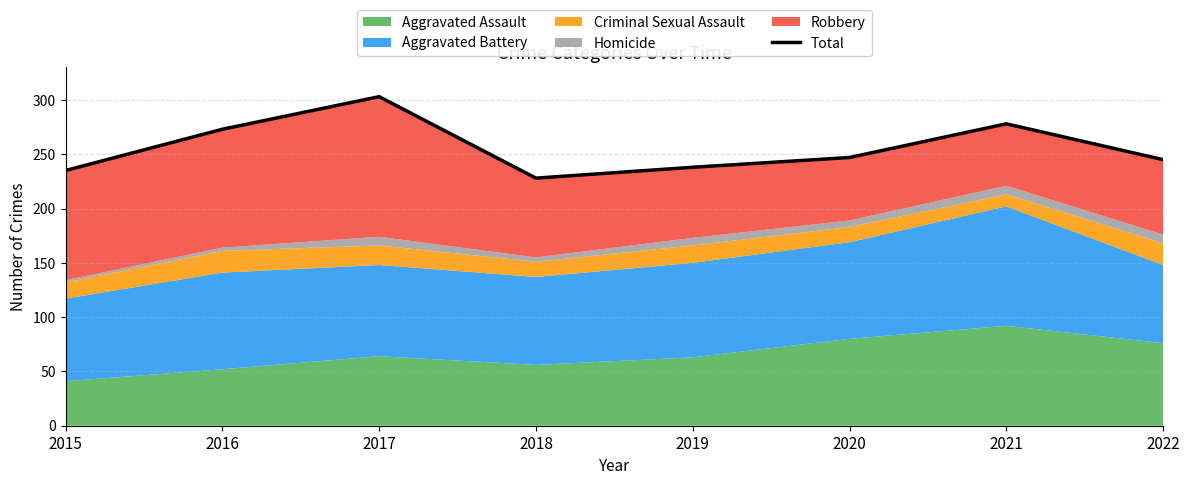

What is the average value?

256